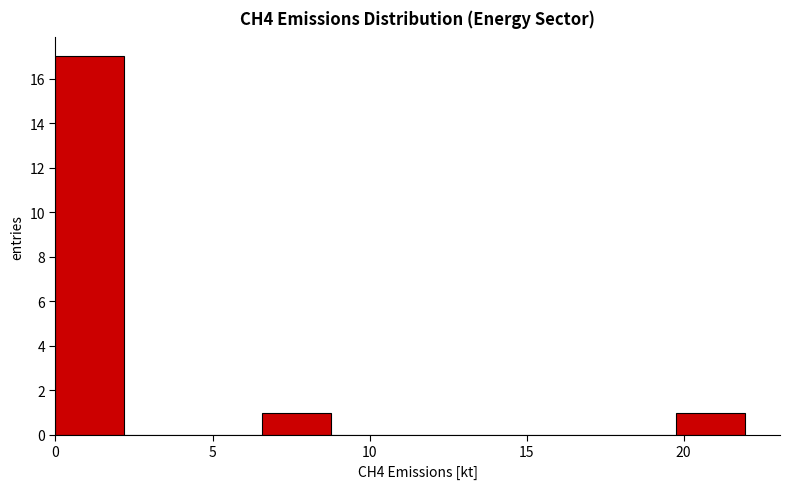

Reading left to right, transcribe this chart: for each bar, give the range it covers on the x-axis and its height. Neither the bar edges nor the heights are printed on the chart, so give them approximately, as read against the axes.

0.0 to 2.0: 17
2.0 to 4.5: 0
4.5 to 6.5: 0
6.5 to 9.0: 1
9.0 to 11.0: 0
11.0 to 13.0: 0
13.0 to 15.5: 0
15.5 to 17.5: 0
17.5 to 20.0: 0
20.0 to 22.0: 1